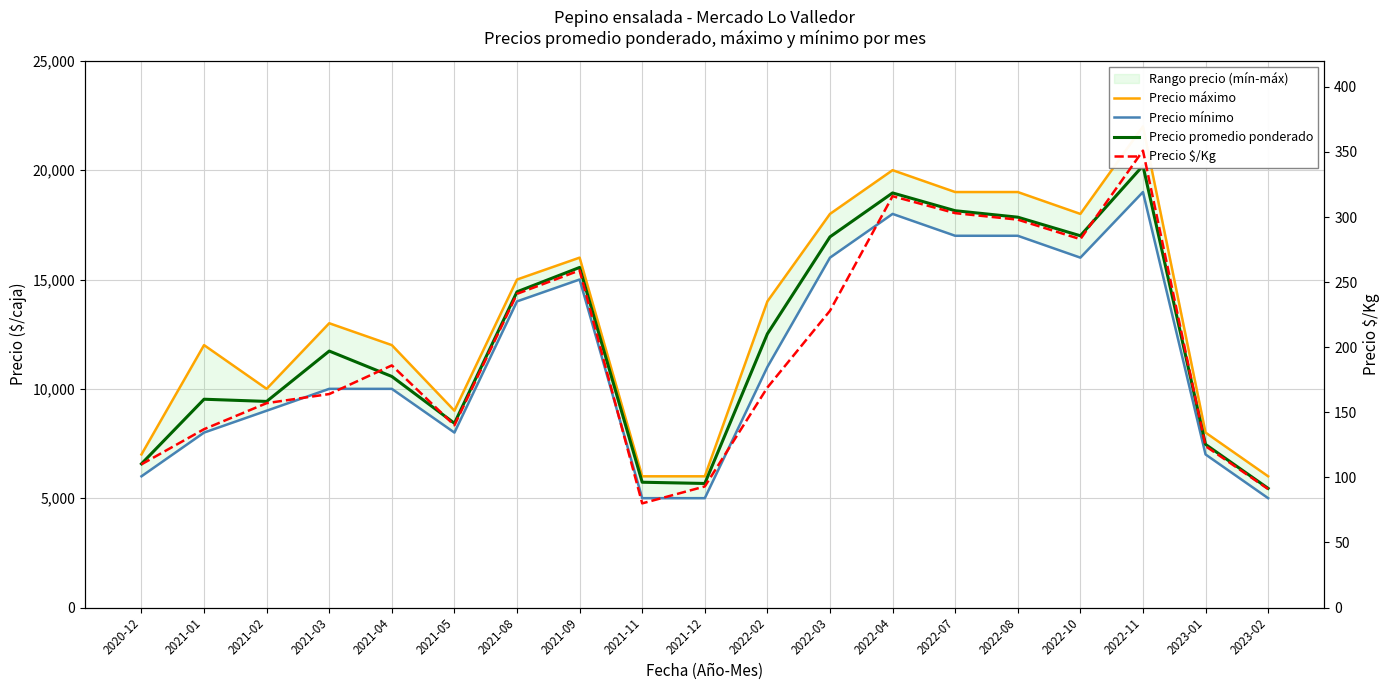

Reading left to right, list all the values displayed in this chart.

Precio máximo: 7000	12000	10000	13000	12000	9000	15000	16000	6000	6000	14000	18000	20000	19000	19000	18000	22000	8000	6000
Precio mínimo: 6000	8000	9000	10000	10000	8000	14000	15000	5000	5000	11000	16000	18000	17000	17000	16000	19000	7000	5000
Precio promedio ponderado: 6571	9525	9425	11728	10566	8425	14438	15552	5729	5673	12516	16950	18959	18146	17850	17000	20204	7458	5448
Precio $/Kg: 110	137	157	164	186	140	241	259	80	93	169	228	316	303	298	283	351	124	91